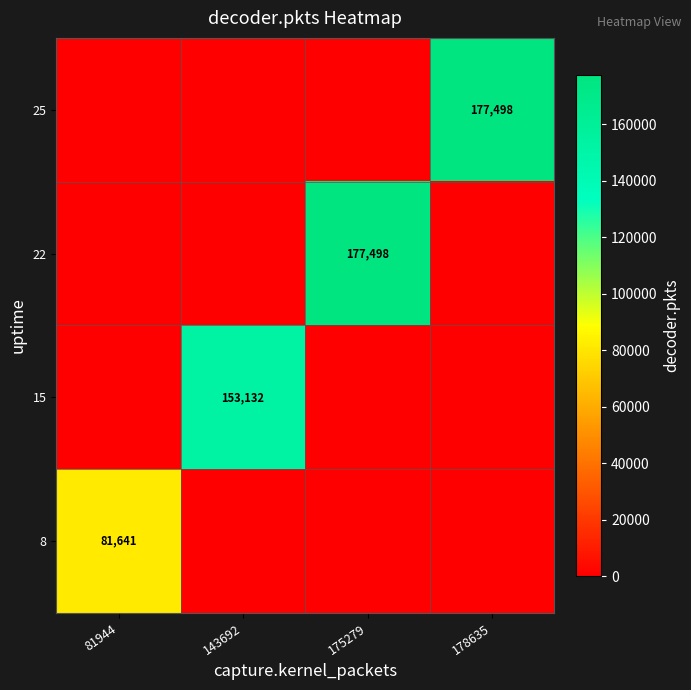

True or false: 22 has a value of 86559 at 175279.

False